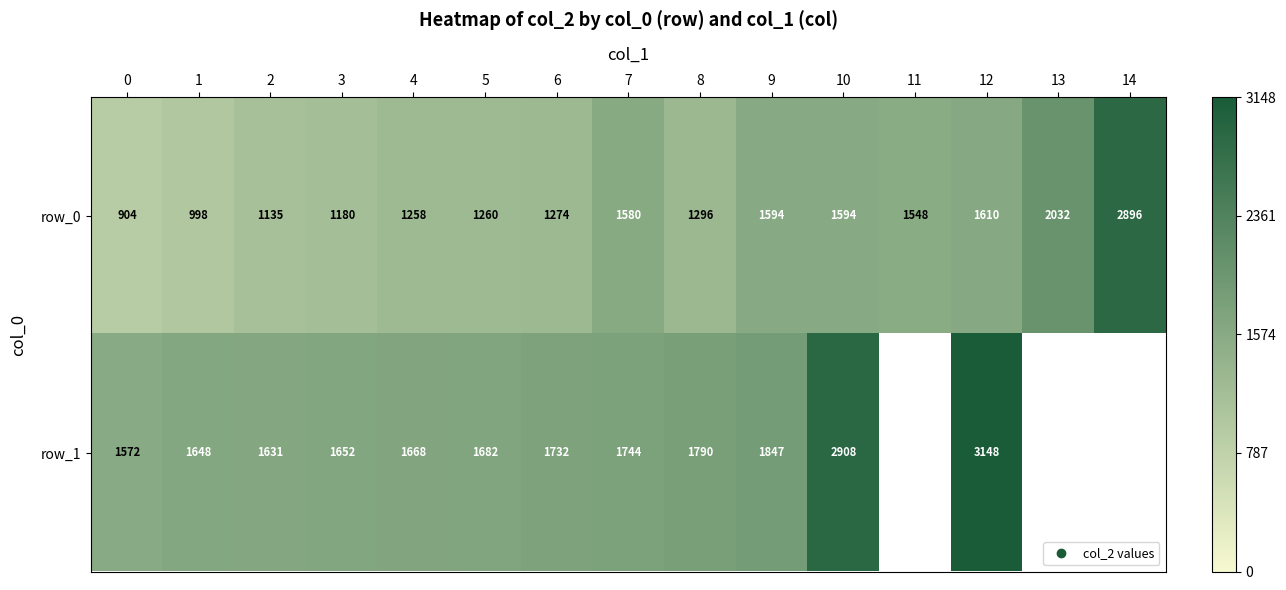

Which series has the widest spread of values?

row_0